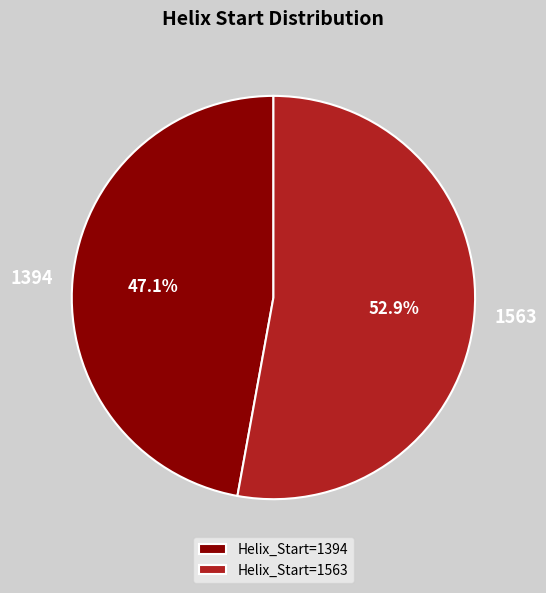

How many slices are in this pie chart?

2